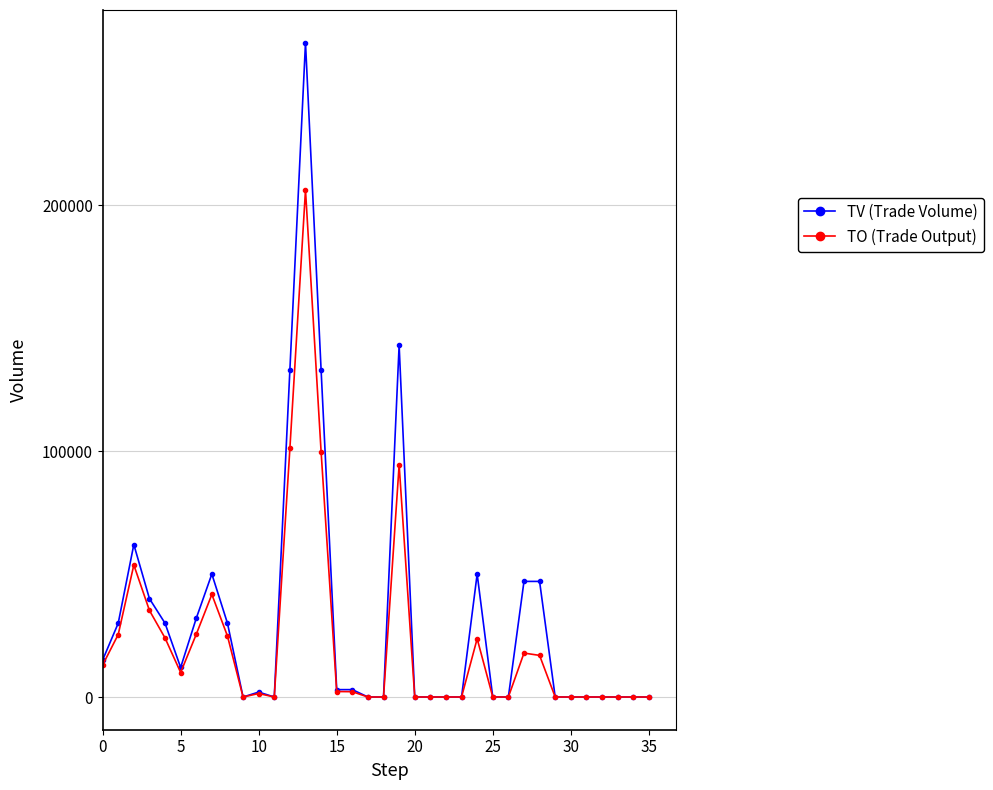

Which series has the widest spread of values?

TV (Trade Volume)